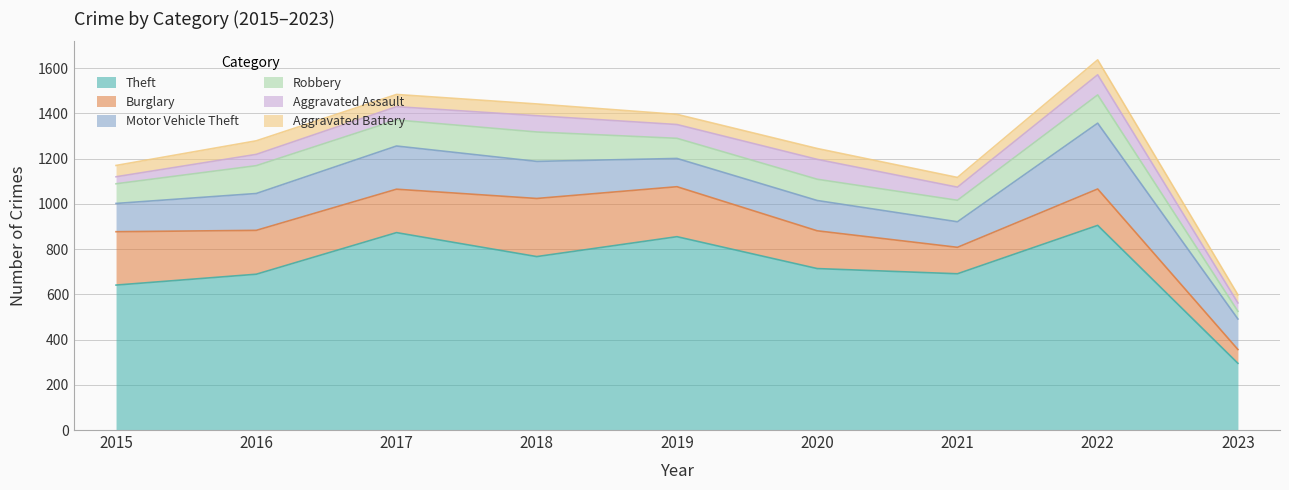

True or false: Theft and Aggravated Battery cross at least once.

False